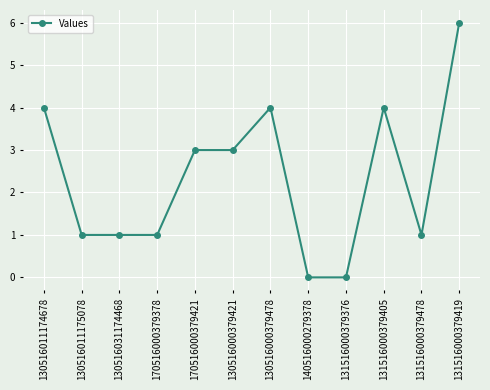

What is the difference between the values at 130516031174468 and 131516000379405?

3